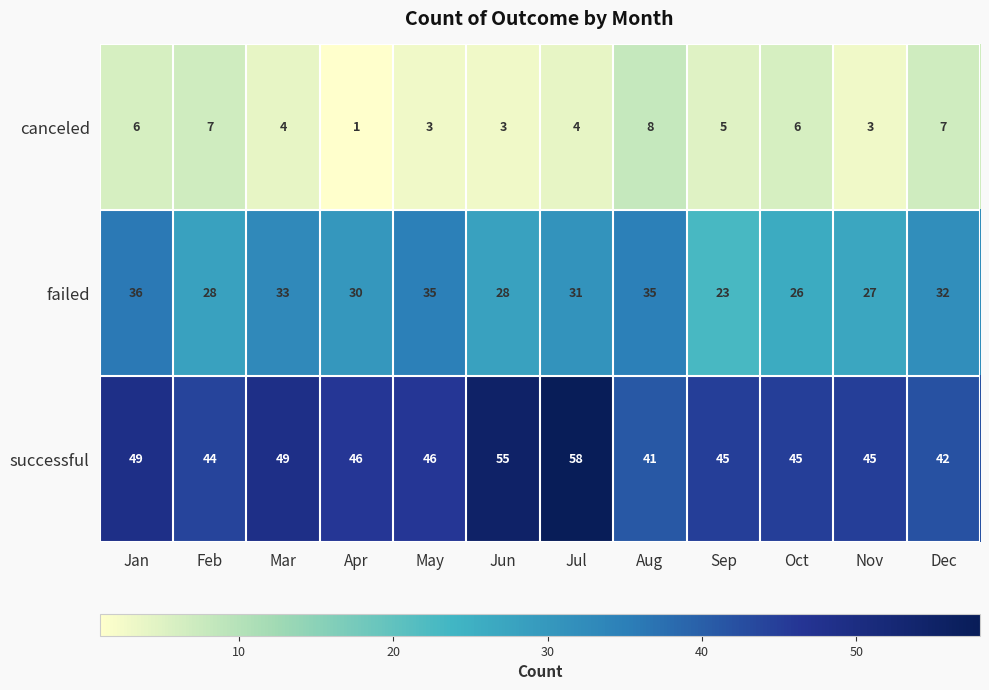

At which category does the chart reach its peak across all series?

Jul